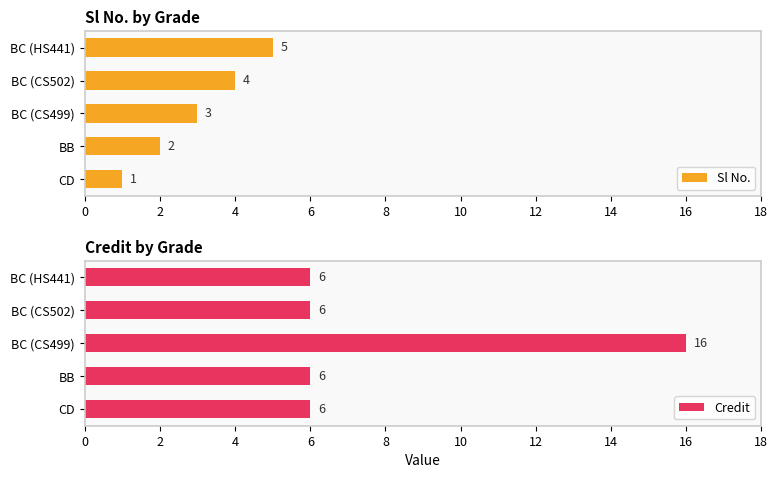

At which label is Sl No. closest to 3?

BC (CS499)